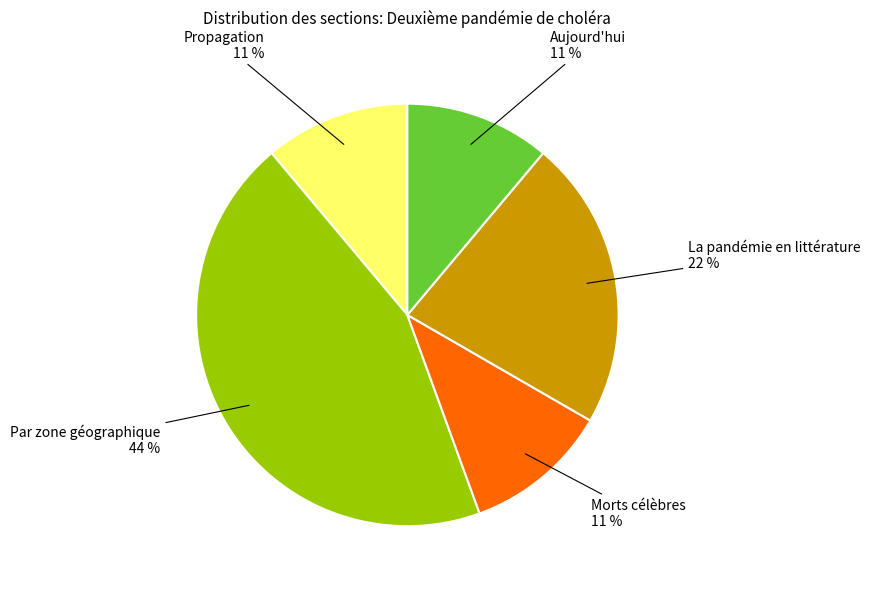

Is there any slice that represents more than half of the pie?

No